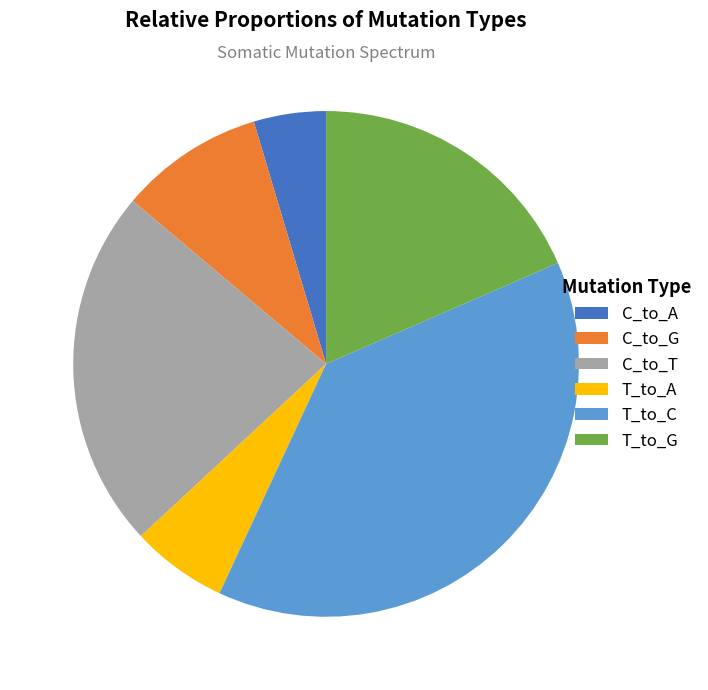

How many slices are in this pie chart?

6